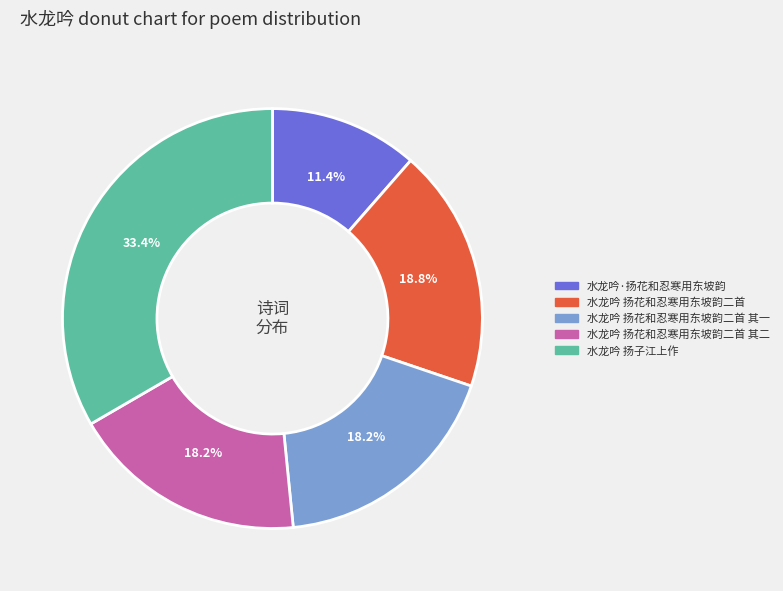

Between 水龙吟 扬子江上作 and 水龙吟 扬花和忍寒用东坡韵二首 其二, which is larger?

水龙吟 扬子江上作